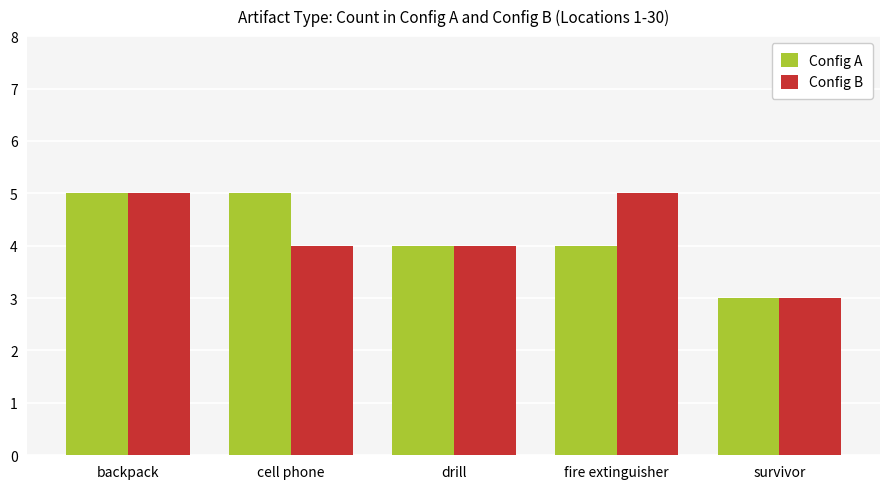

What are all the series names shown in the legend?

Config A, Config B